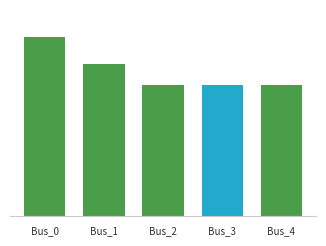

Does the chart contain any negative values?

No